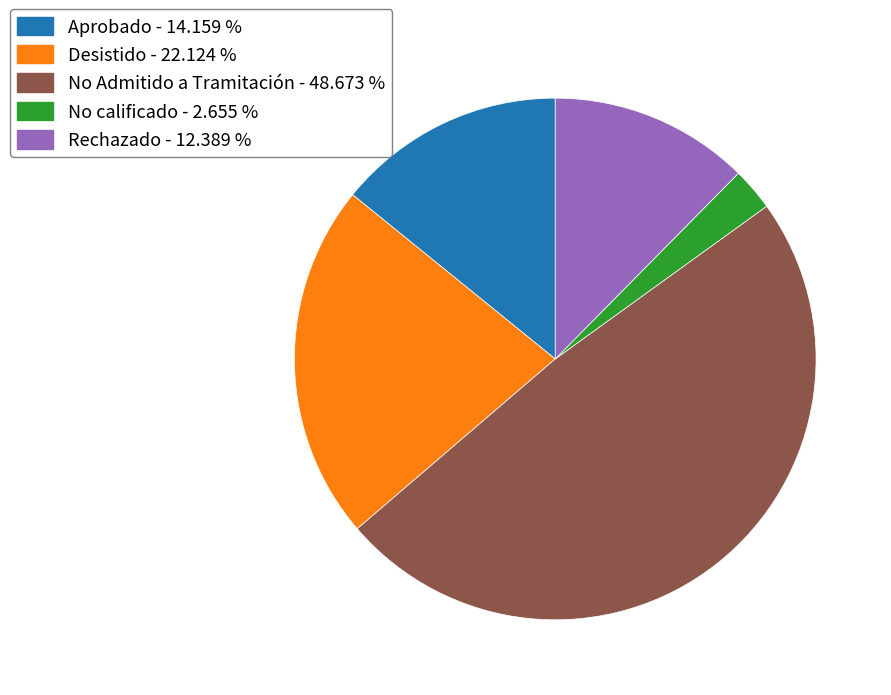

Rank the categories by value from lowest to highest.

No calificado, Rechazado, Aprobado, Desistido, No Admitido a Tramitación